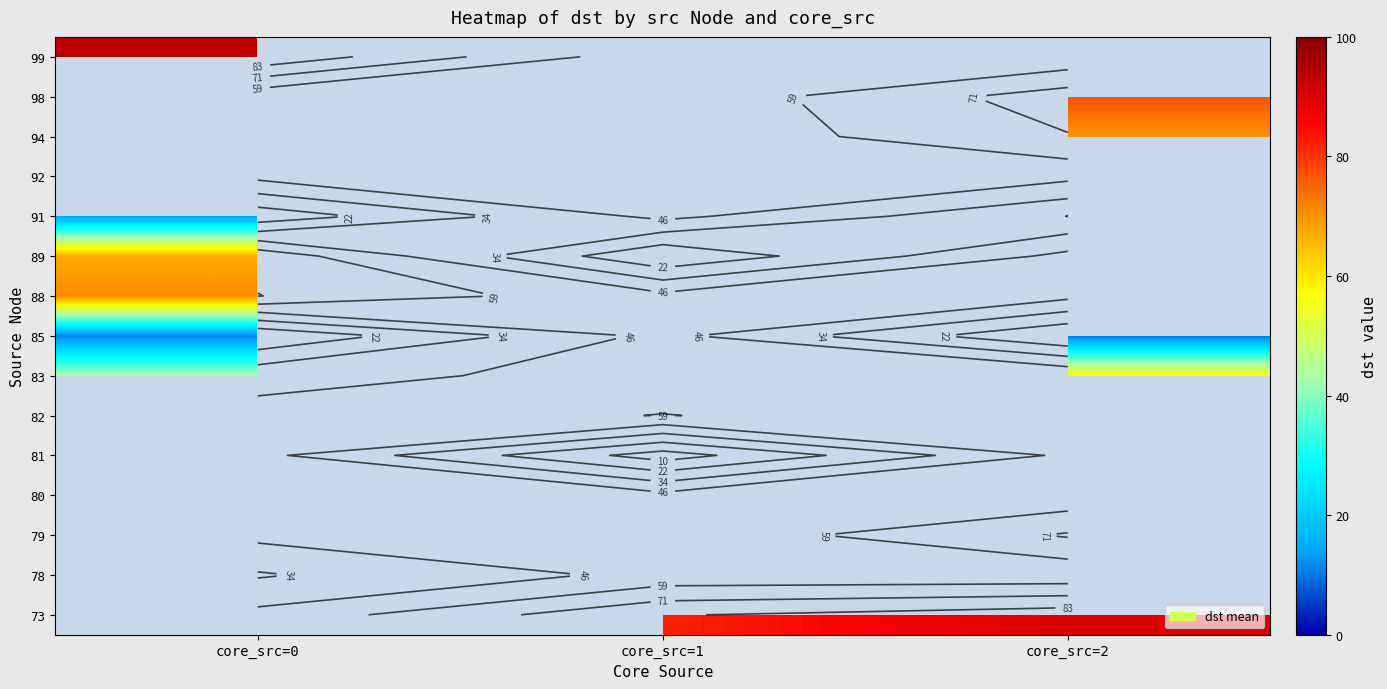

Which label corresponds to the largest value in the chart?

core_src=0